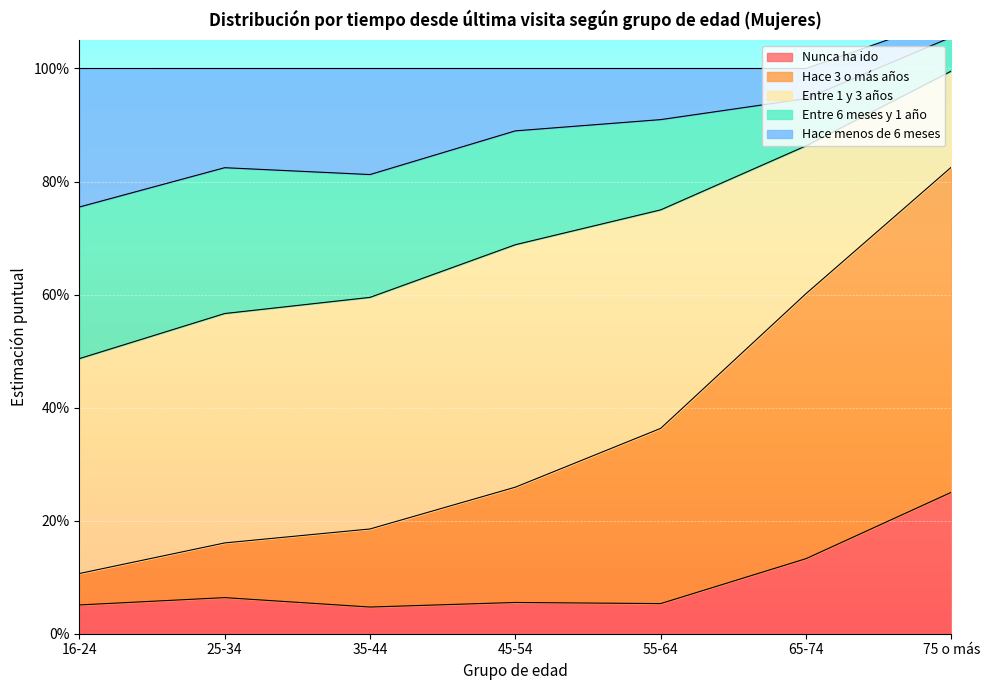

Which series changed the most between 25-34 and 75 o más?

Hace 3 o más años